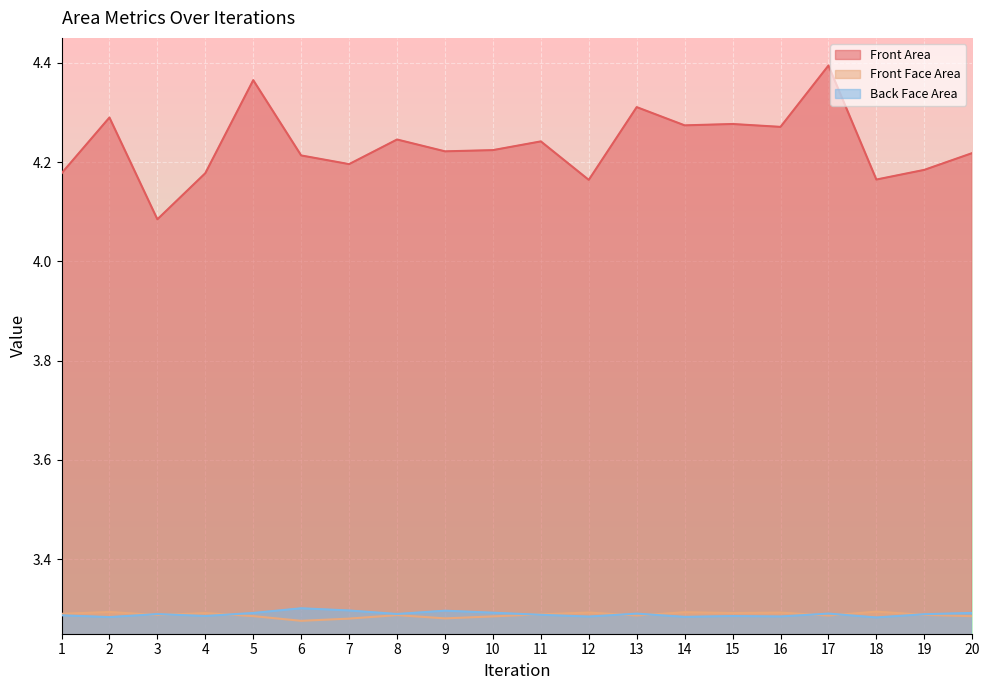

Which label corresponds to the largest value in the chart?

17